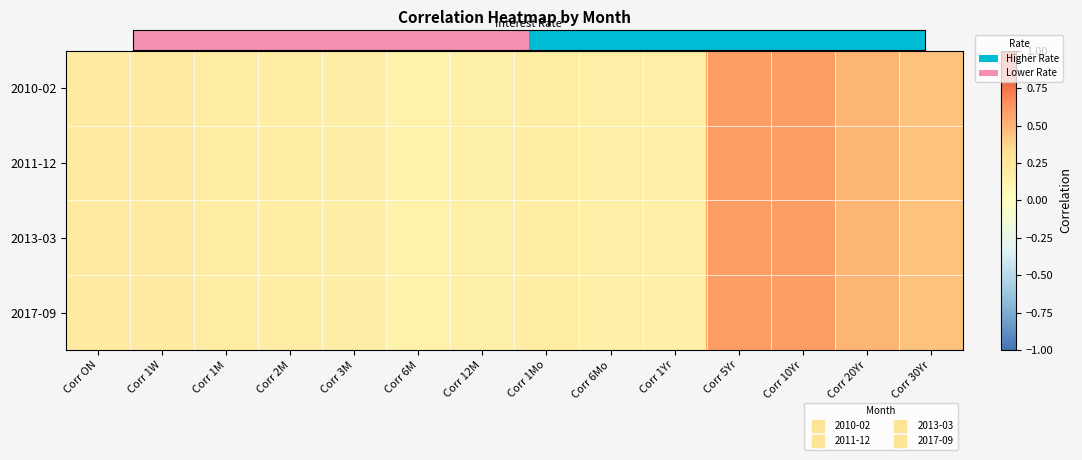

Rank the series at Corr 30Yr from highest to lowest value.

2010-02, 2011-12, 2013-03, 2017-09